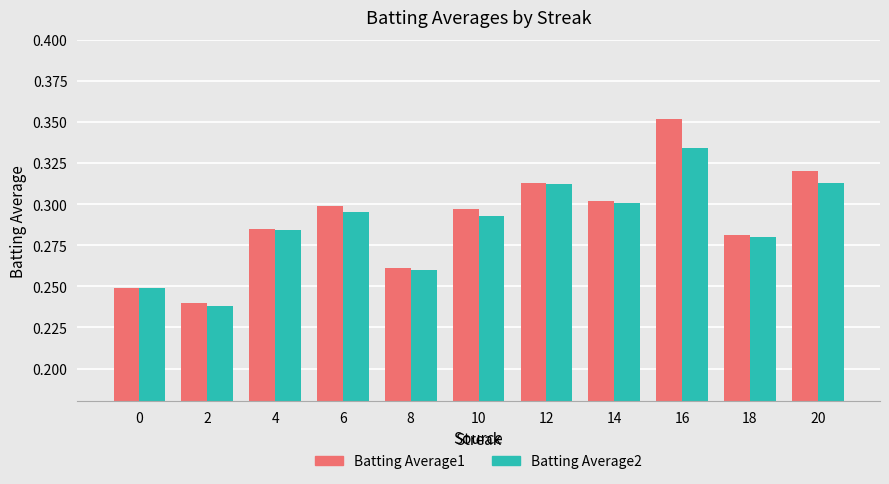

How many distinct data groups are displayed?

2